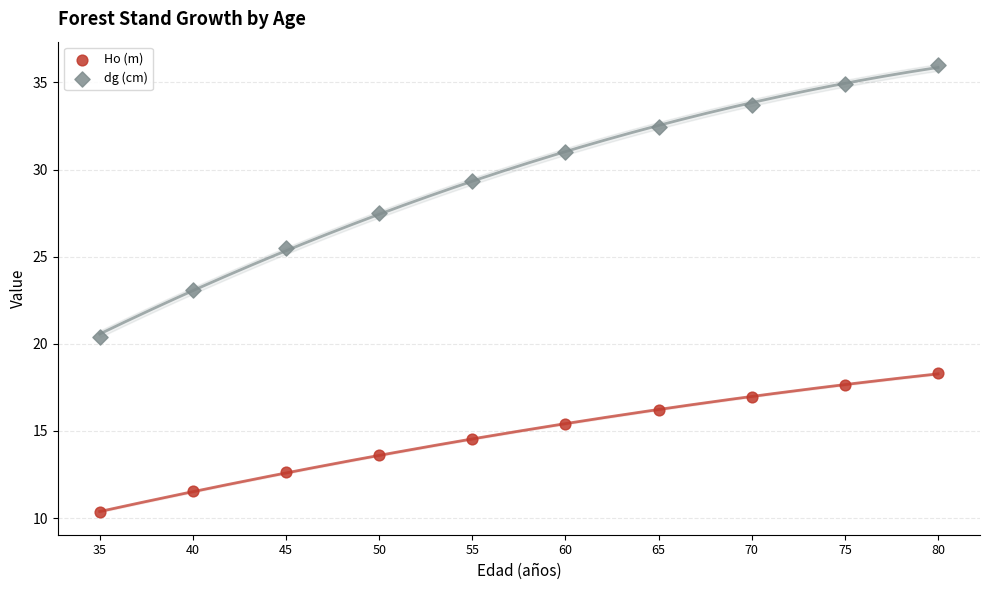

Which series contains the lowest Y value?

Ho (m)